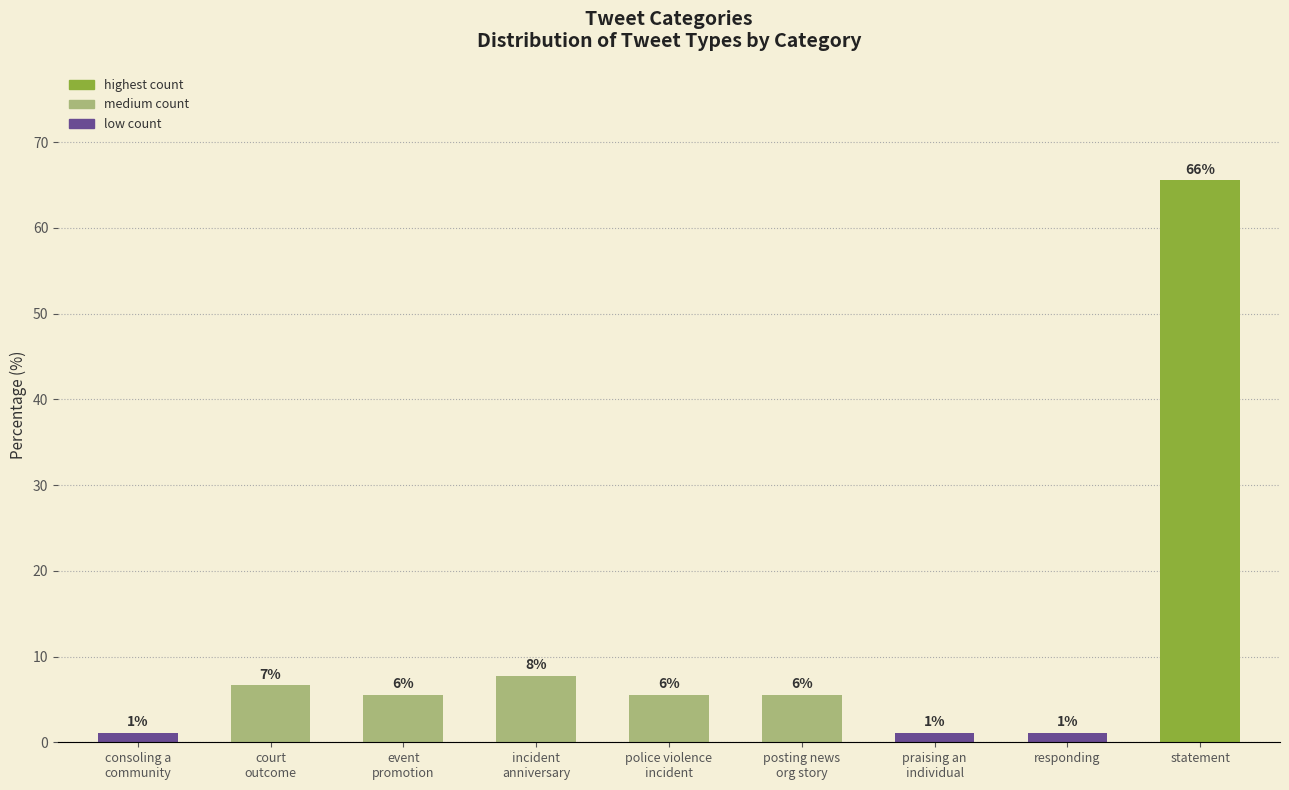

How many bars are there in total?

9